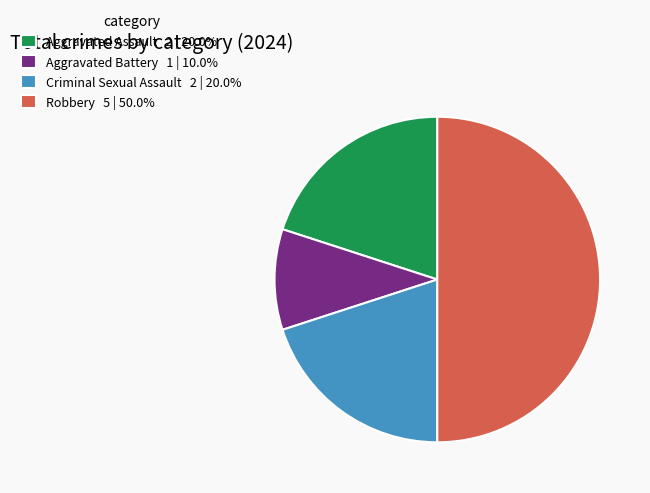

The Aggravated Assault slice represents 28% of the pie. True or false?

False